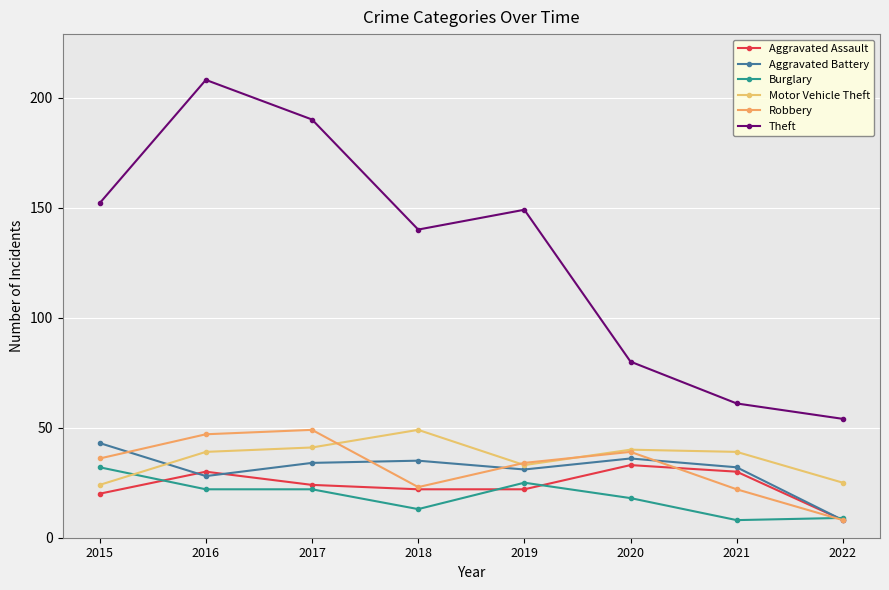

What is the value of the Aggravated Battery point at the 7th from the left?

32